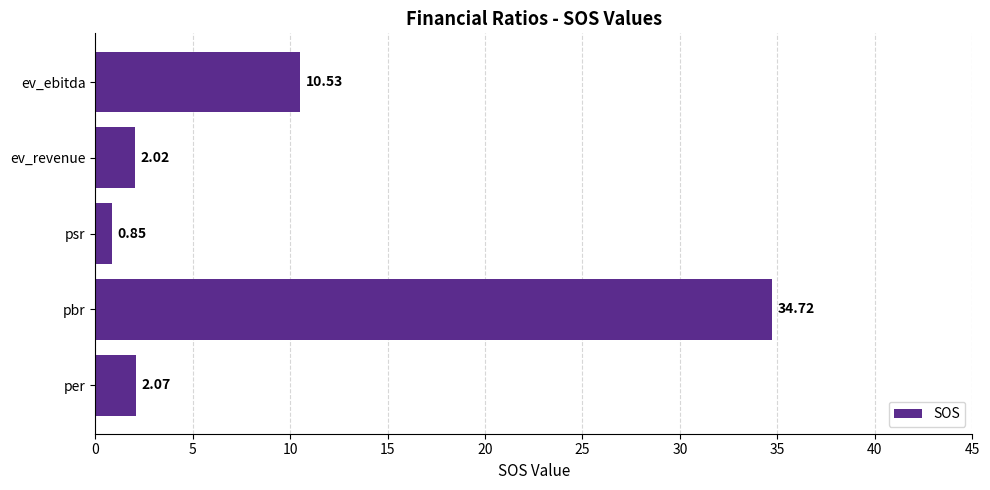

List the labels in order of value, smallest first.

psr, ev_revenue, per, ev_ebitda, pbr